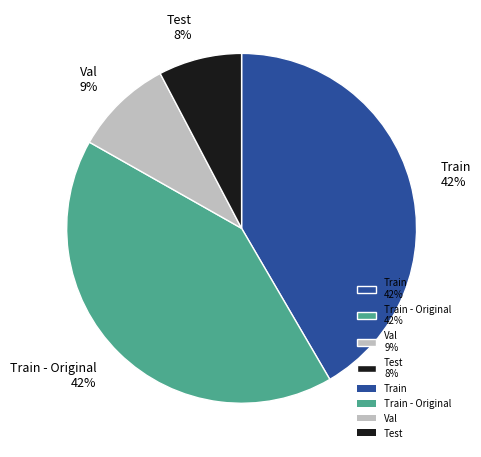

To the nearest percent, what is the average slice percentage?

25%